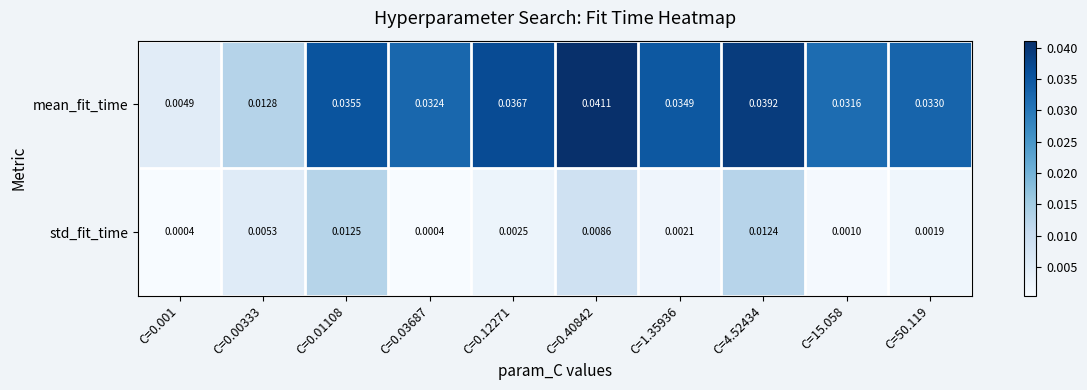

List the series in order of their peak value, lowest first.

std_fit_time, mean_fit_time